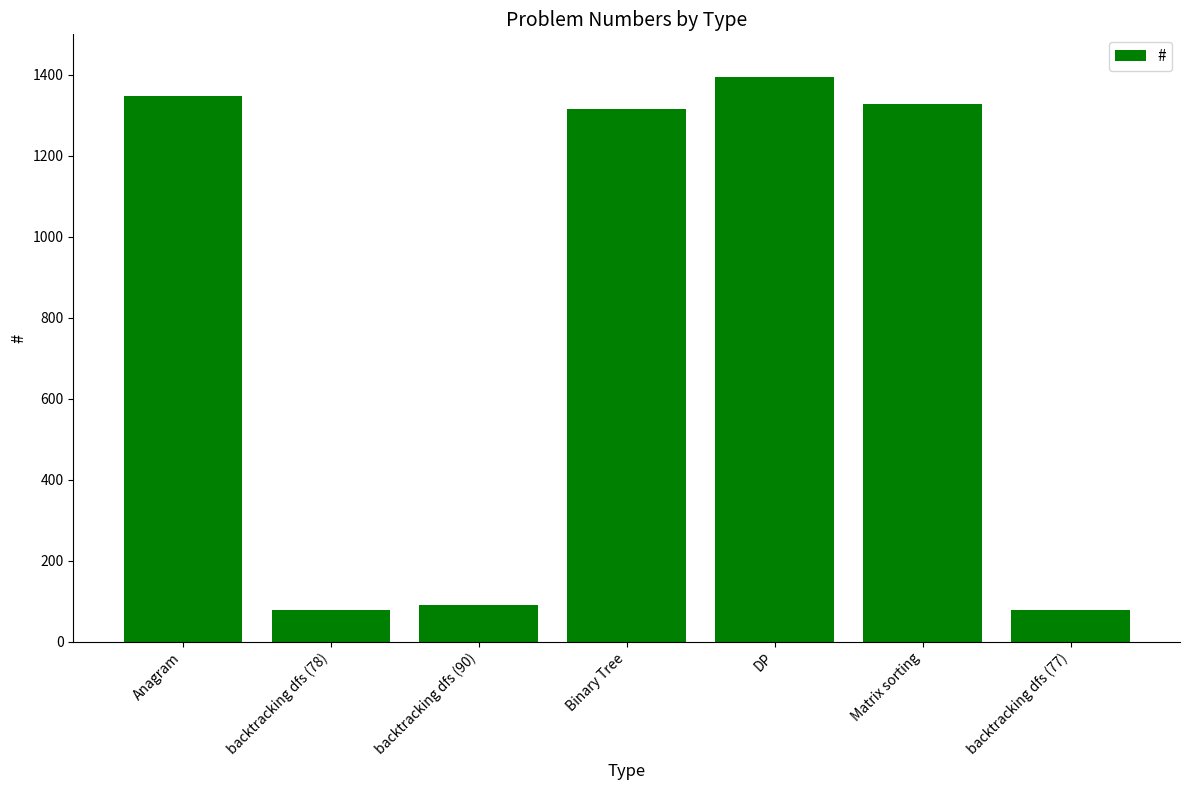

Where does the data first go above 1315?

Anagram